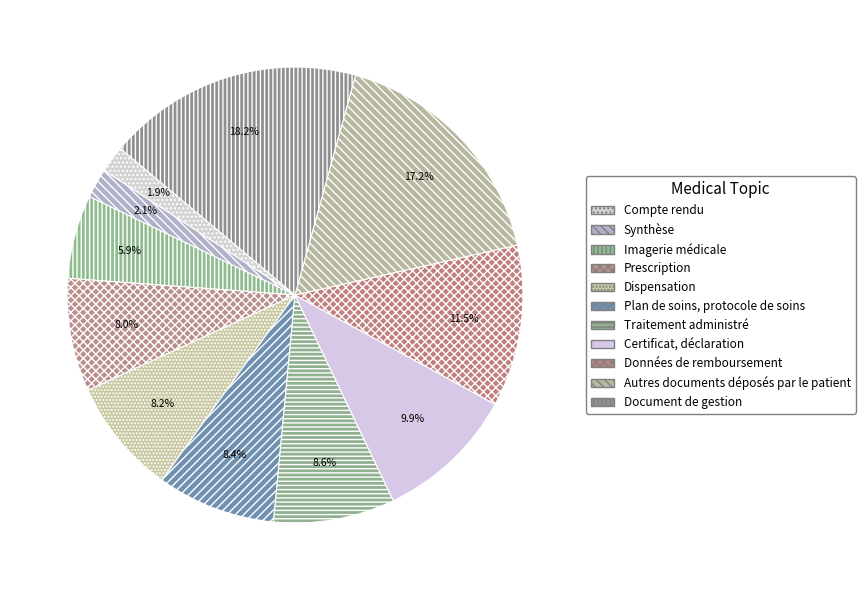

What is the largest slice in the pie chart?

Document de gestion